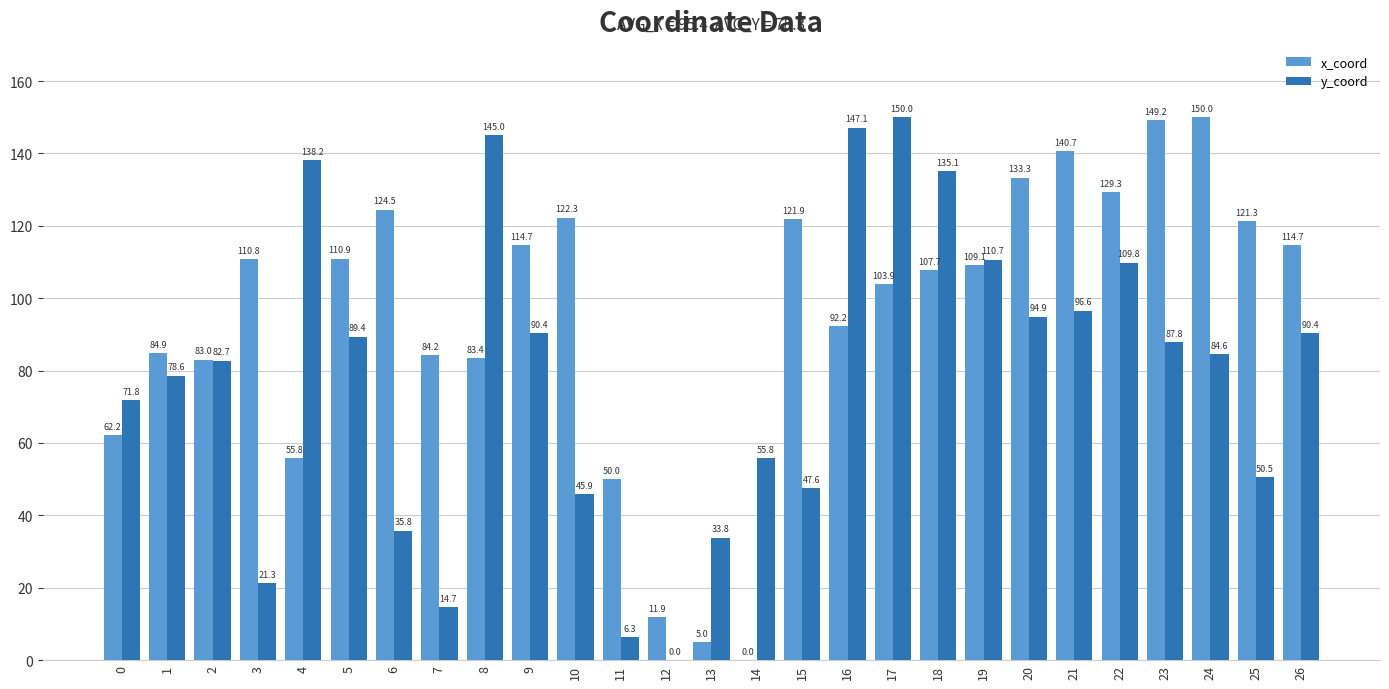

Reading left to right, what are all the values shown in this chart?

x_coord: 62.2	84.9	83.0	110.8	55.8	110.9	124.5	84.2	83.4	114.7	122.3	50.0	11.9	5.0	0.0	121.9	92.2	103.9	107.7	109.1	133.3	140.7	129.3	149.2	150.0	121.3	114.7
y_coord: 71.8	78.6	82.7	21.3	138.2	89.4	35.8	14.7	145.0	90.4	45.9	6.3	0.0	33.8	55.8	47.6	147.1	150.0	135.1	110.7	94.9	96.6	109.8	87.8	84.6	50.5	90.4